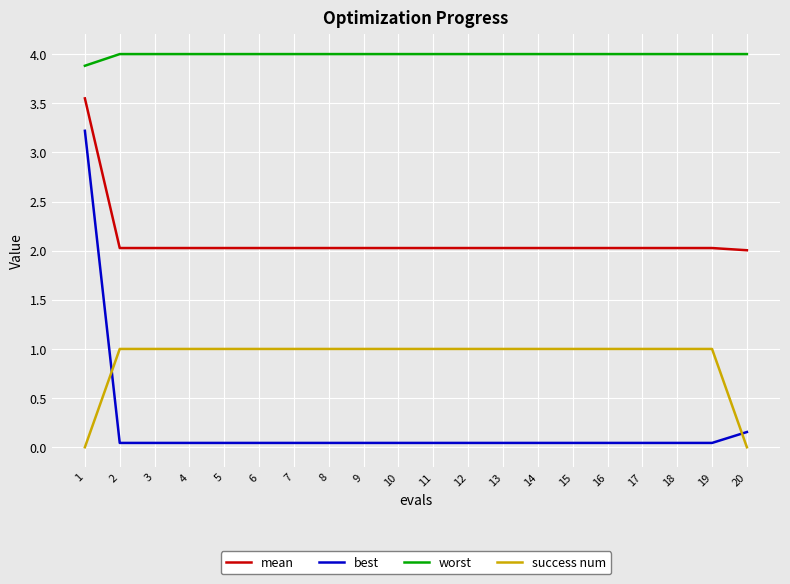

List the series in order of their peak value, lowest first.

success num, best, mean, worst